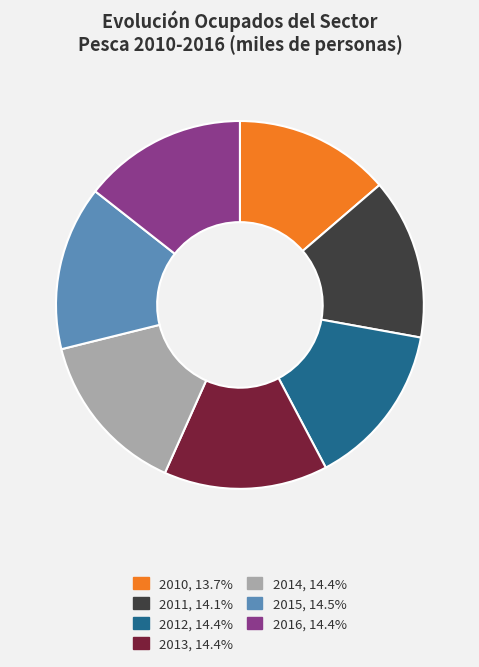

Is the sum of 2016, 14.4% and 2012, 14.4% greater than half?

No